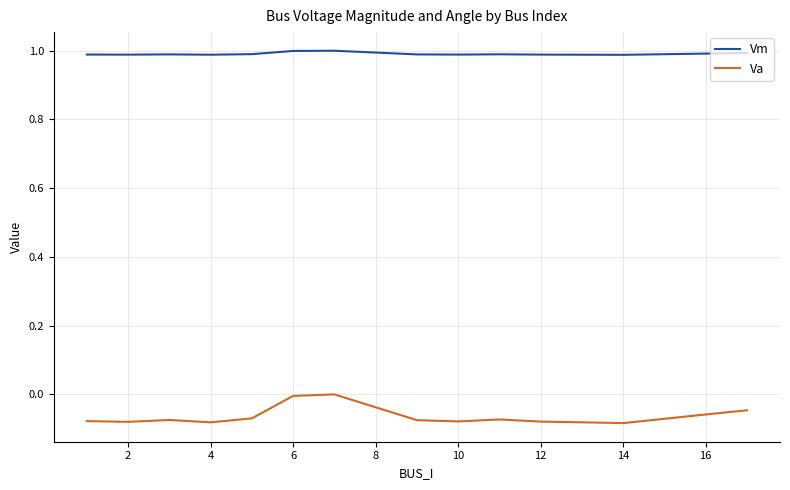

True or false: Vm has more than 2 points higher than both neighbors.

True